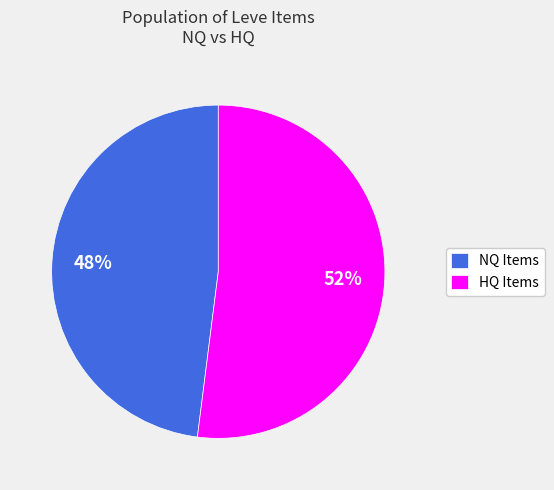

What is the majority slice?

HQ Items